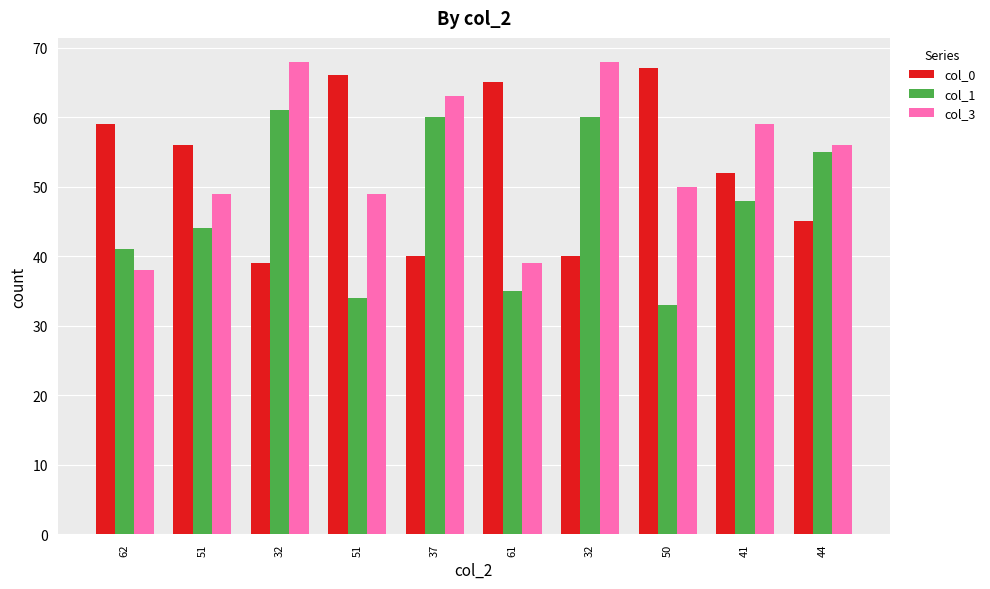

What is the difference between the col_3 values at 37 and 50?

13